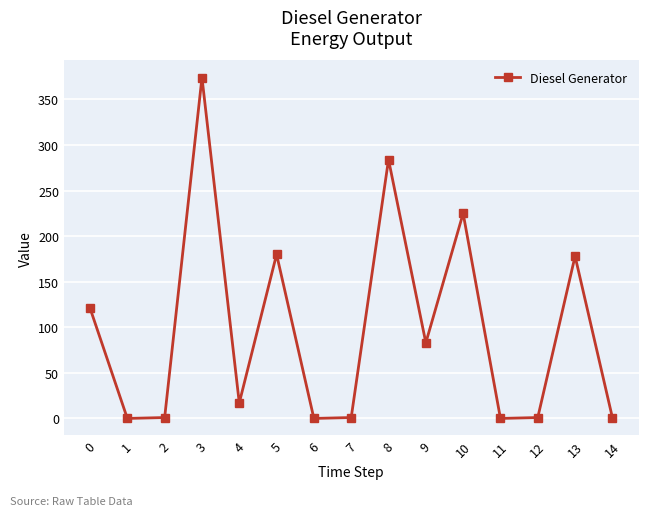

Is this an area chart (filled region under the line)?

No